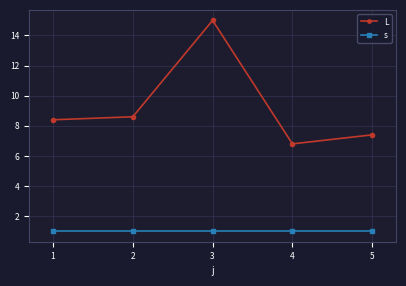

What is the minimum value for L?

6.8